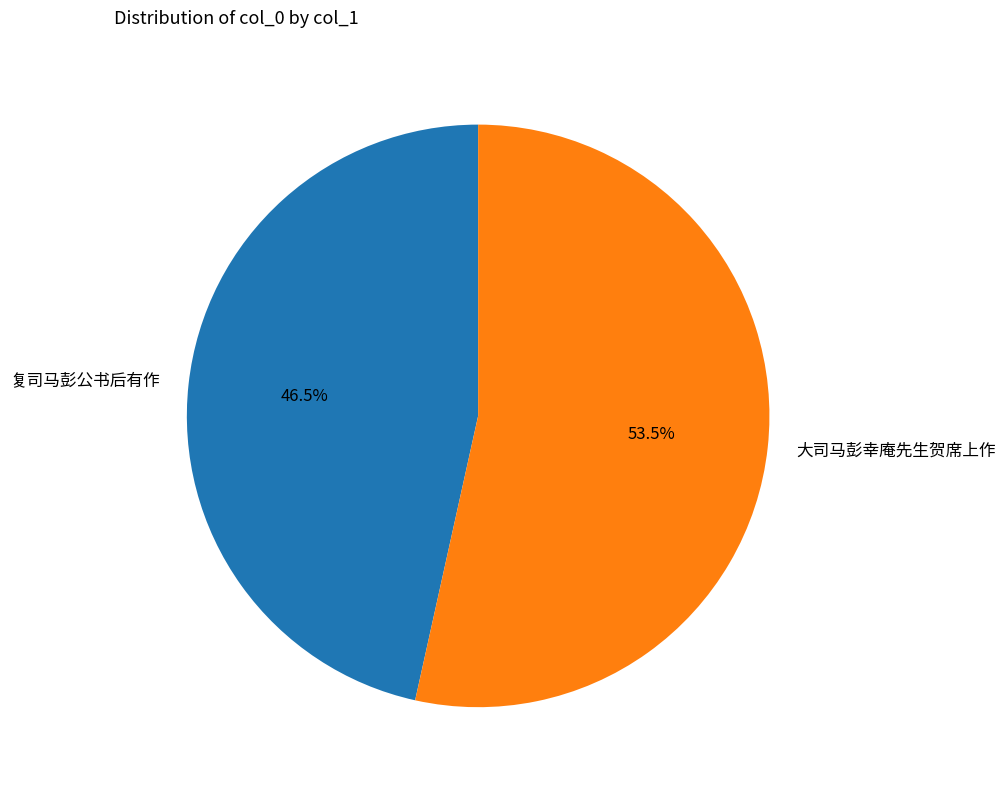

Which category has the biggest portion of the pie?

大司马彭幸庵先生贺席上作